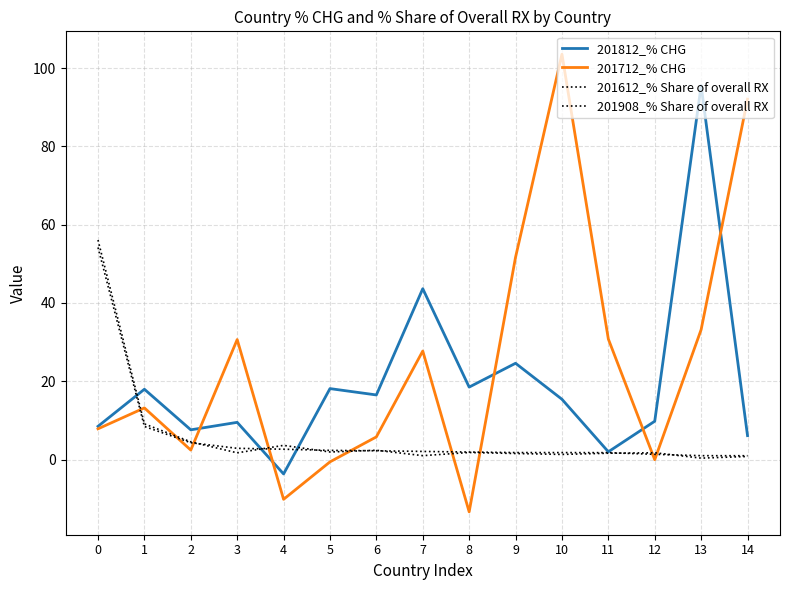

Is this an area chart (filled region under the line)?

No